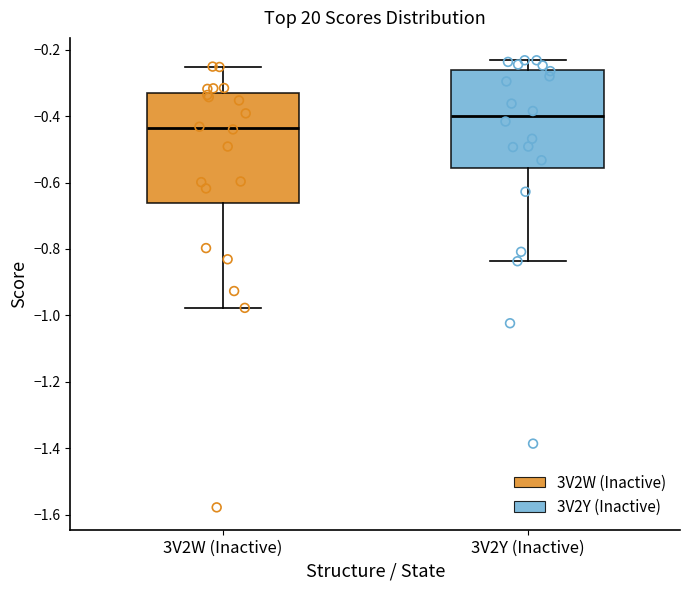

Which box's median line is the highest?

3V2Y (Inactive)